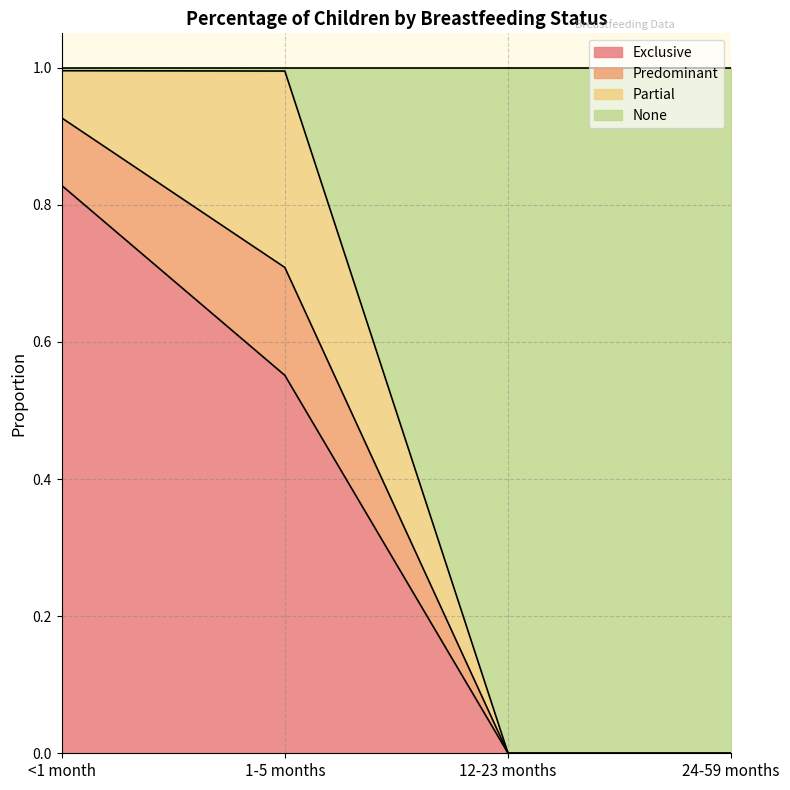

What is the total value across all series at 12-23 months?

1.0